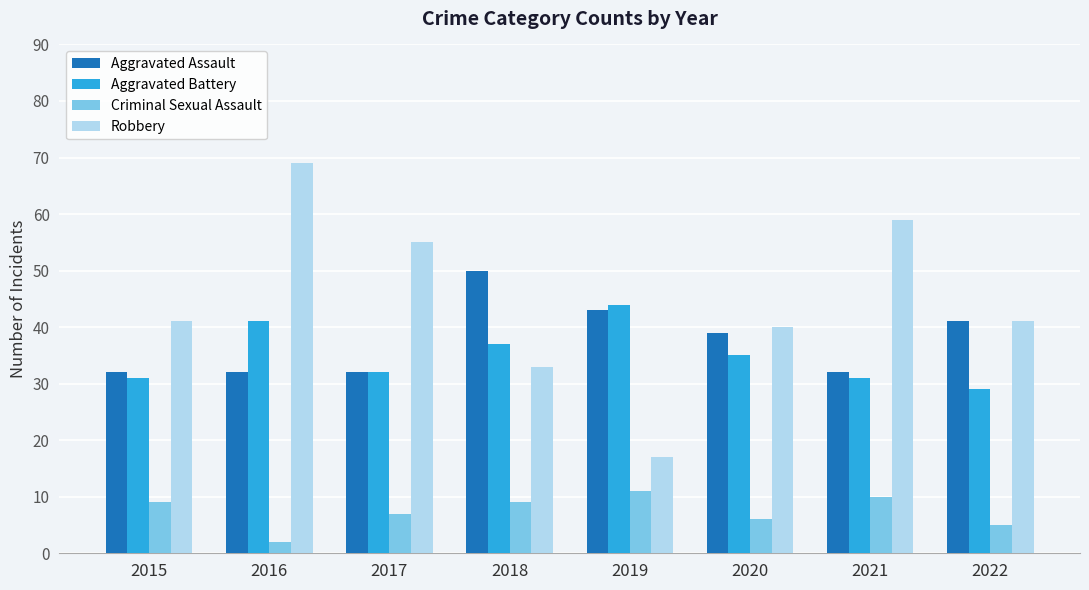

Rank the series by their maximum value, from highest to lowest.

Robbery, Aggravated Assault, Aggravated Battery, Criminal Sexual Assault